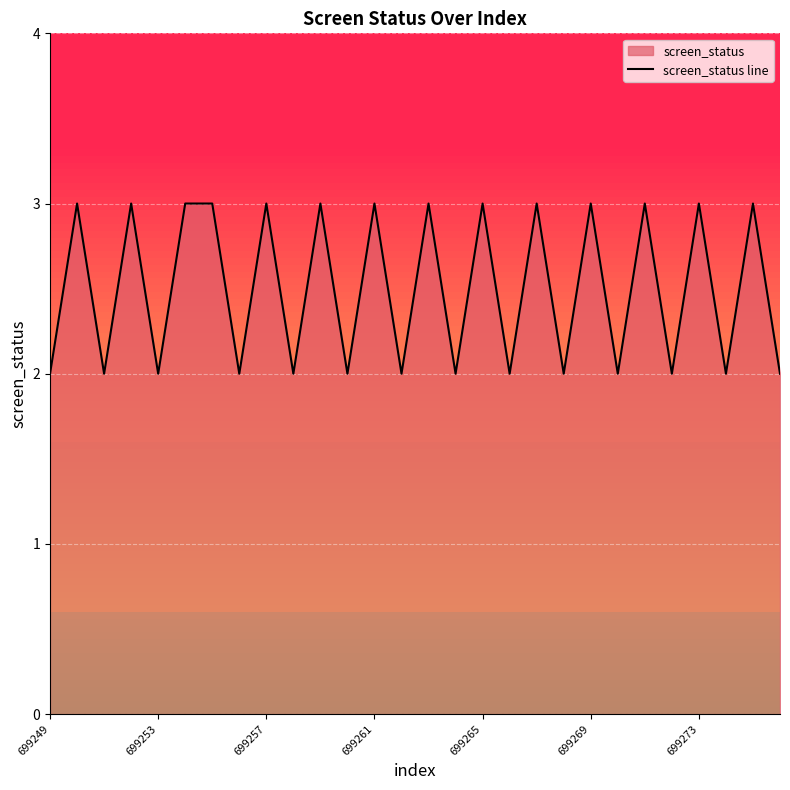

The chart shows a value of 2 at 7. True or false?

True